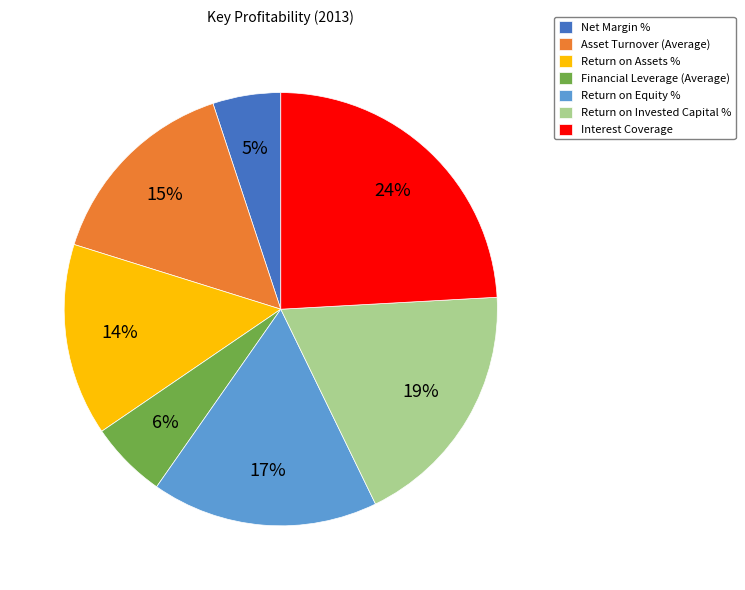

What percentage is the Financial Leverage (Average) slice, to the nearest percent?

6%